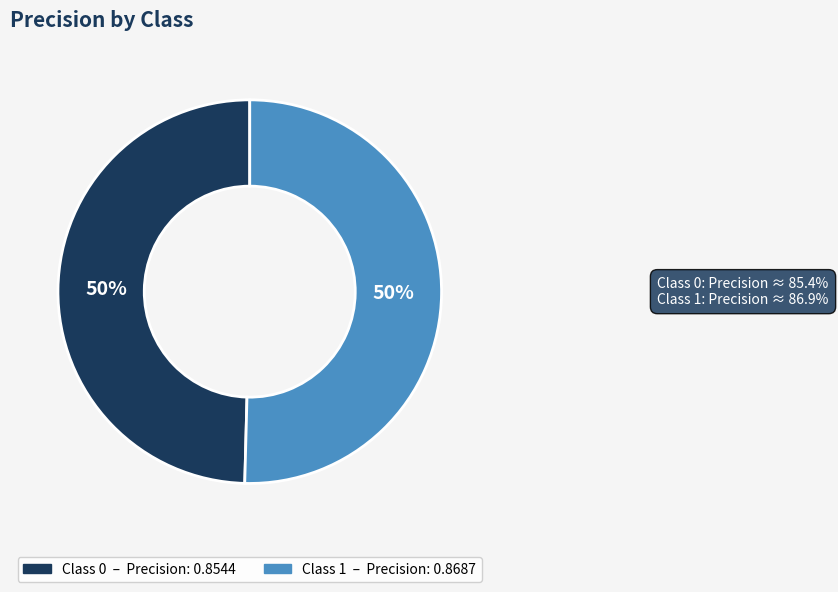

Count the number of slices in the pie.

2